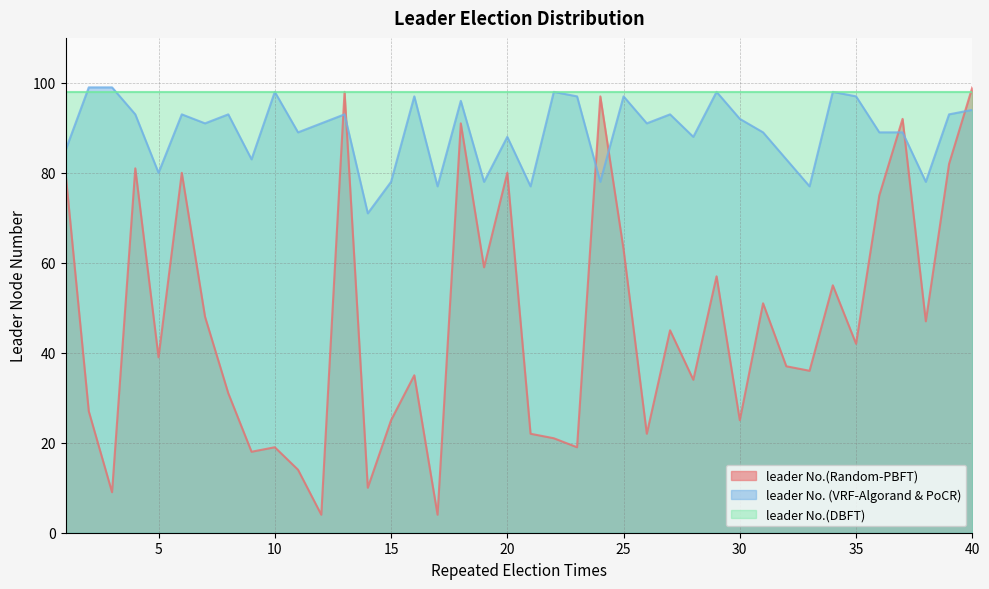

At which label does leader No.(Random-PBFT) reach its peak?

40